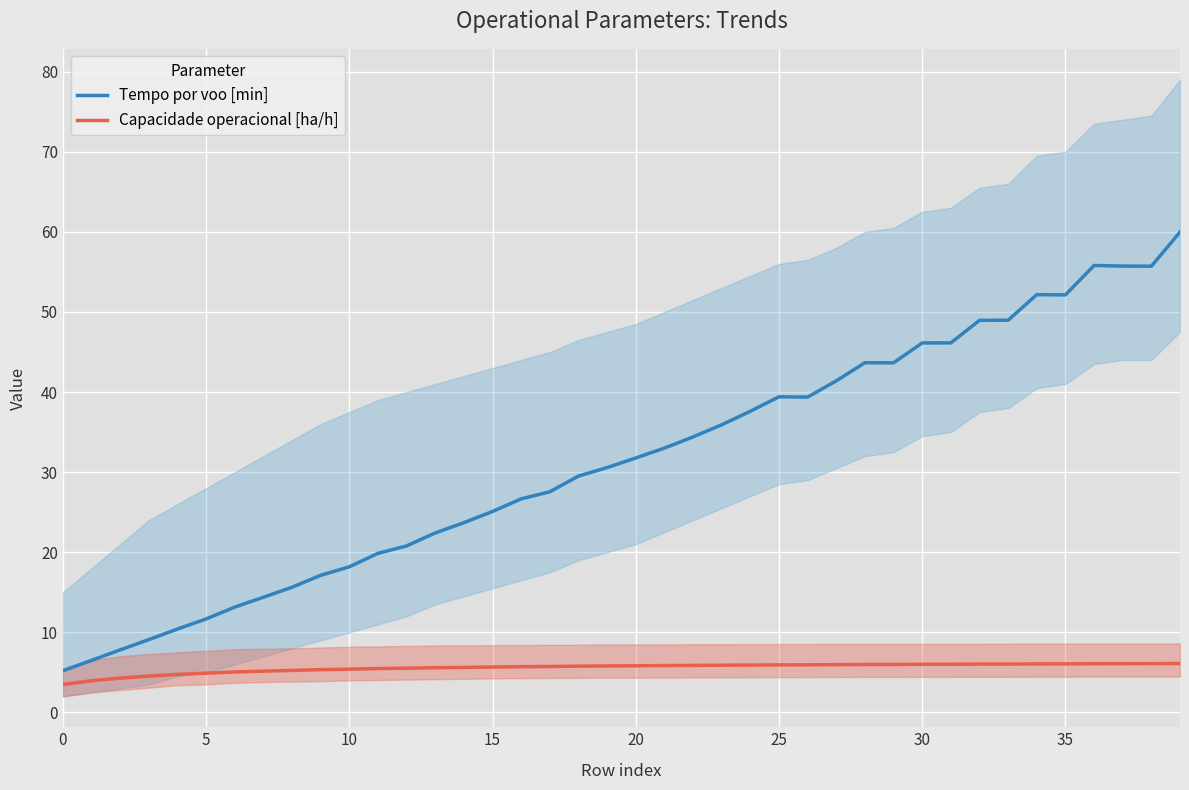

What is the minimum value for Capacidade operacional [ha/h]?

3.5